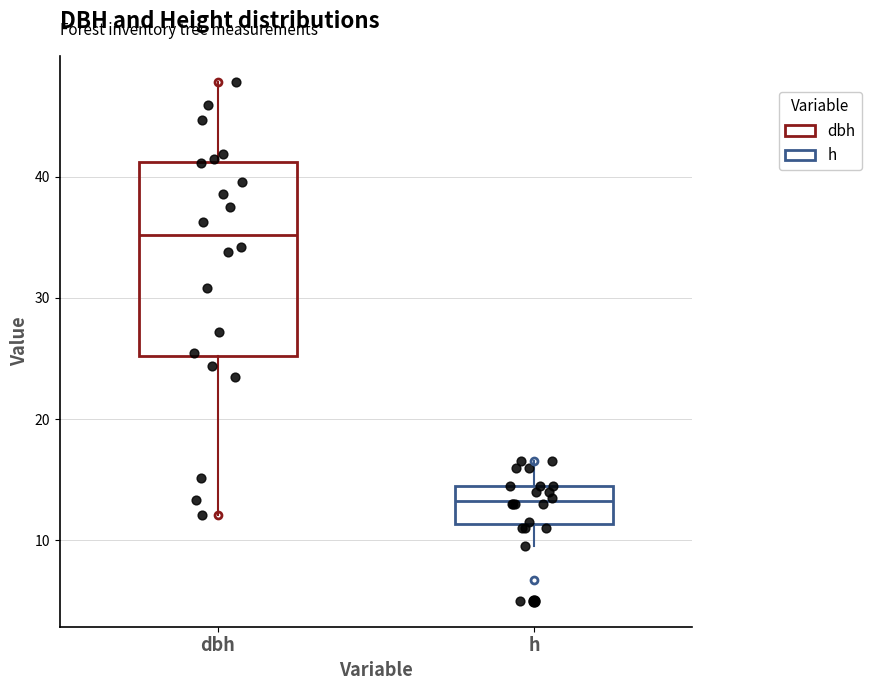

Comparing the boxes themselves (not the whiskers), which one is the tallest?

dbh